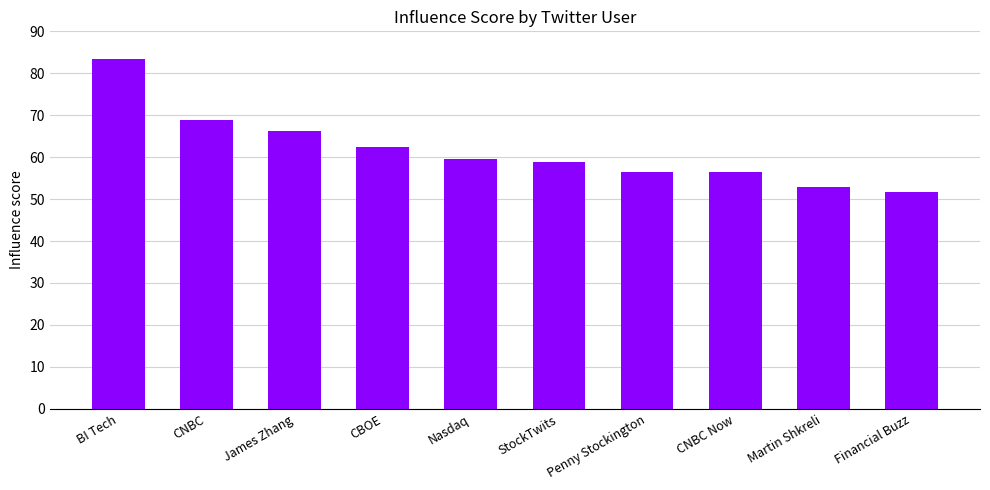

Where does the data first go above 59?

BI Tech